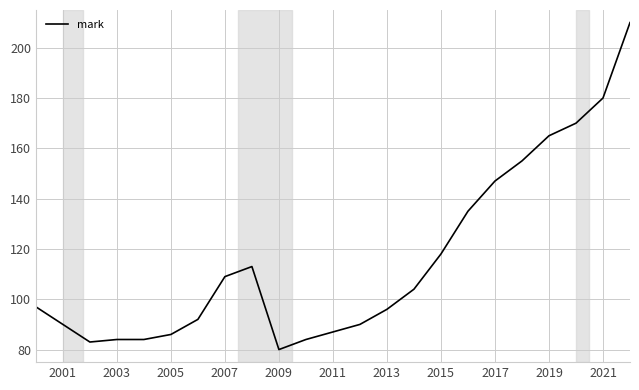

What is the smallest value displayed?

80